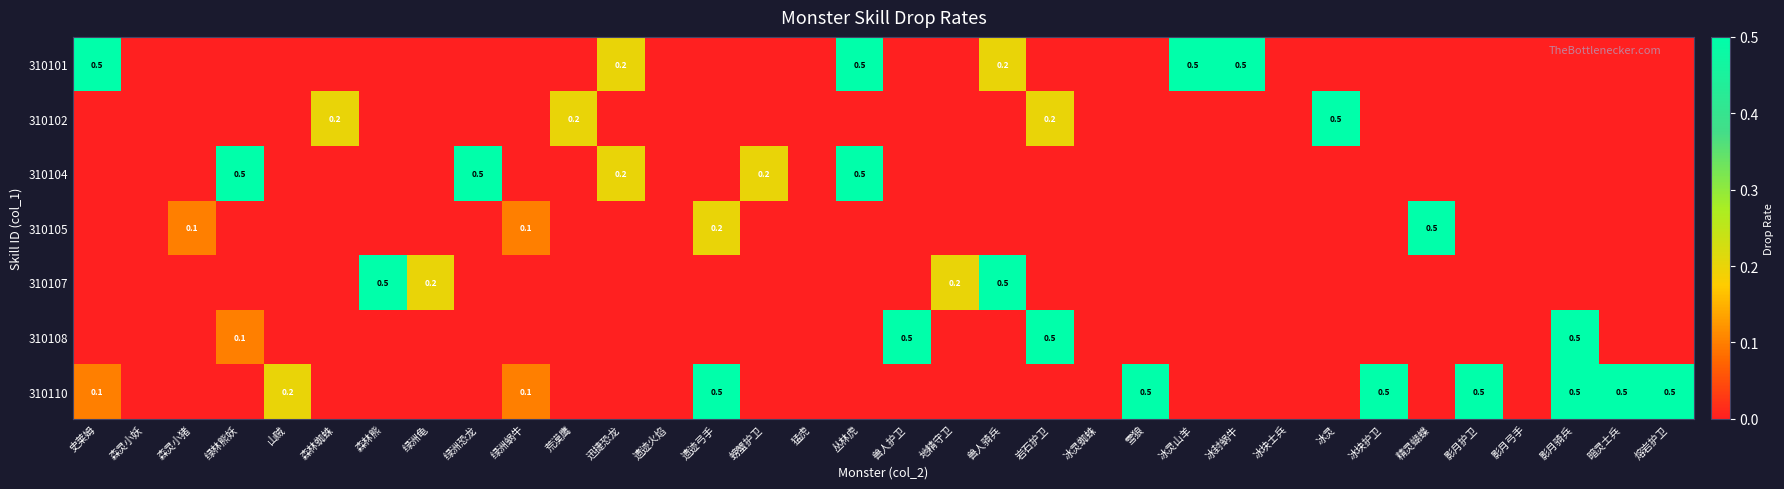

Is it true that 310104 equals 0.5 at 丛林虎?

True